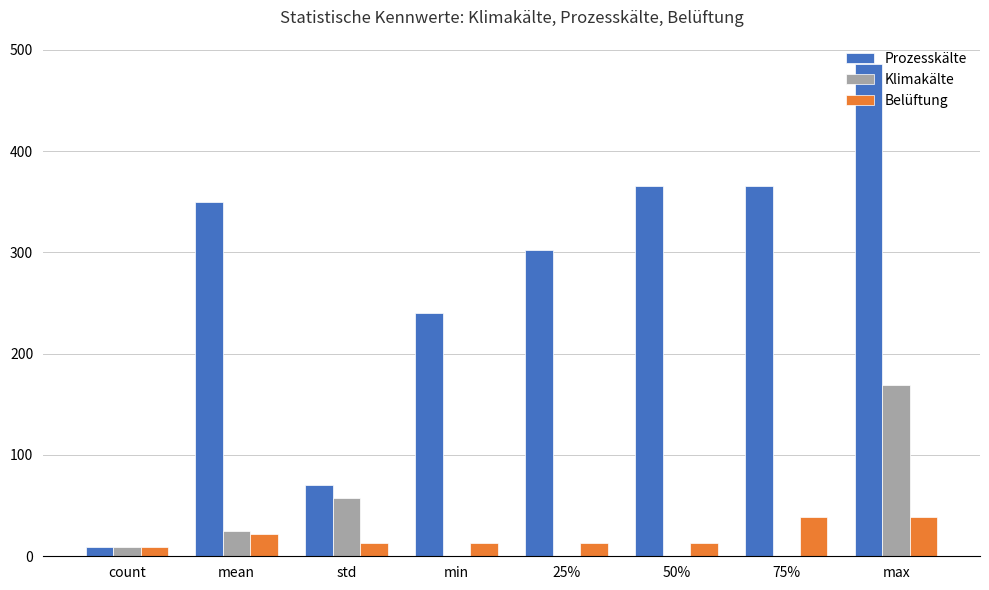

Which series has the largest total across all categories?

Prozesskälte